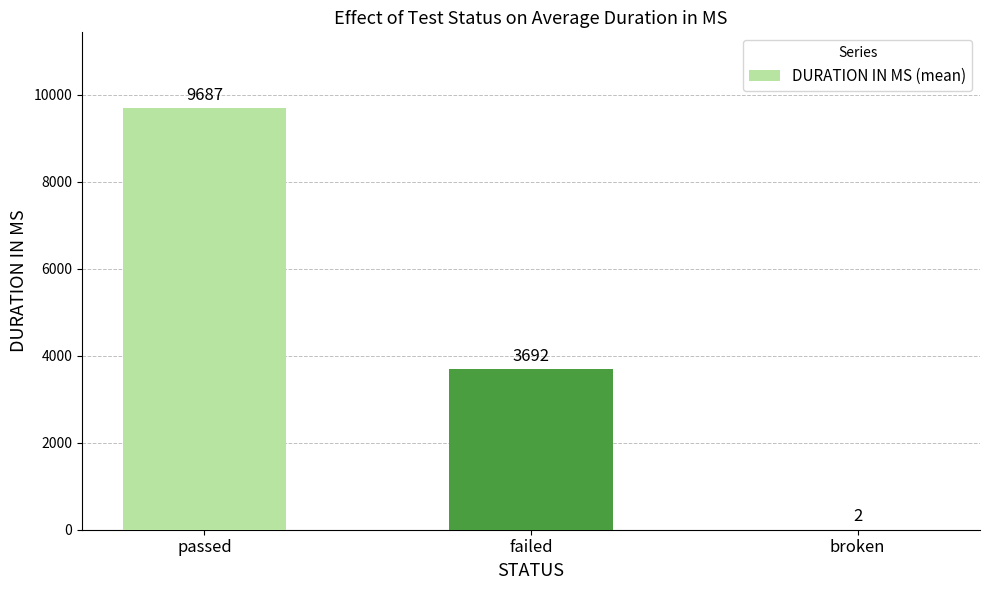

What is the change in value from failed to broken?

-3690